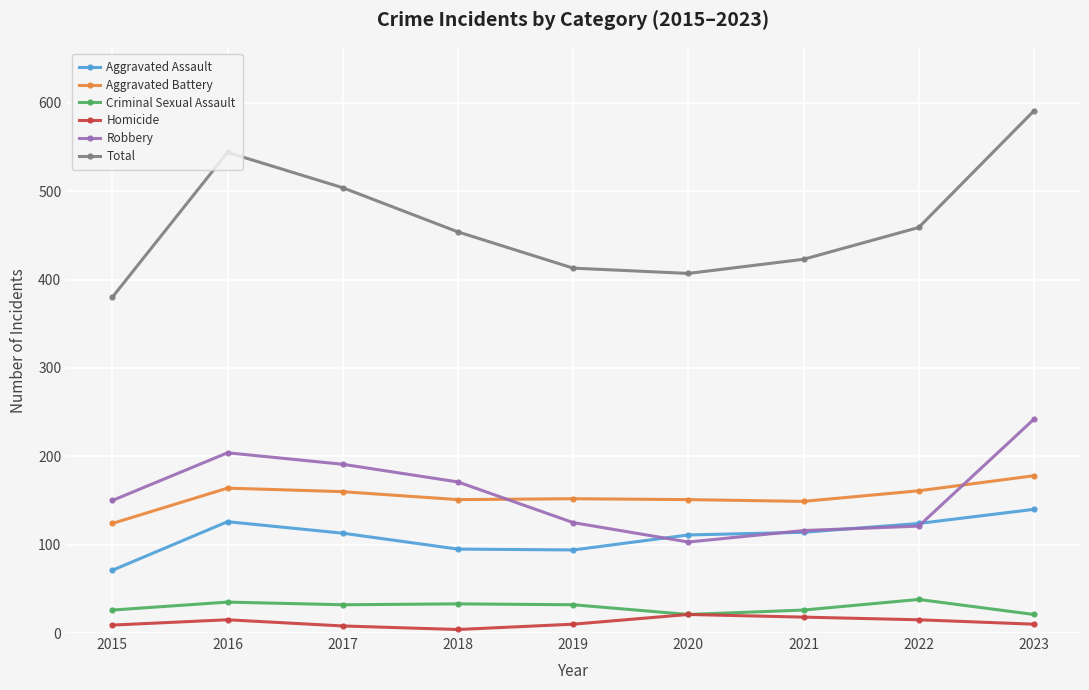

How many categories are shown in the chart?

9